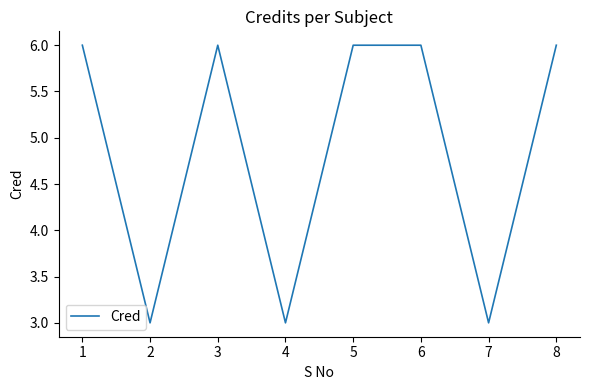

What is the smallest value displayed?

3